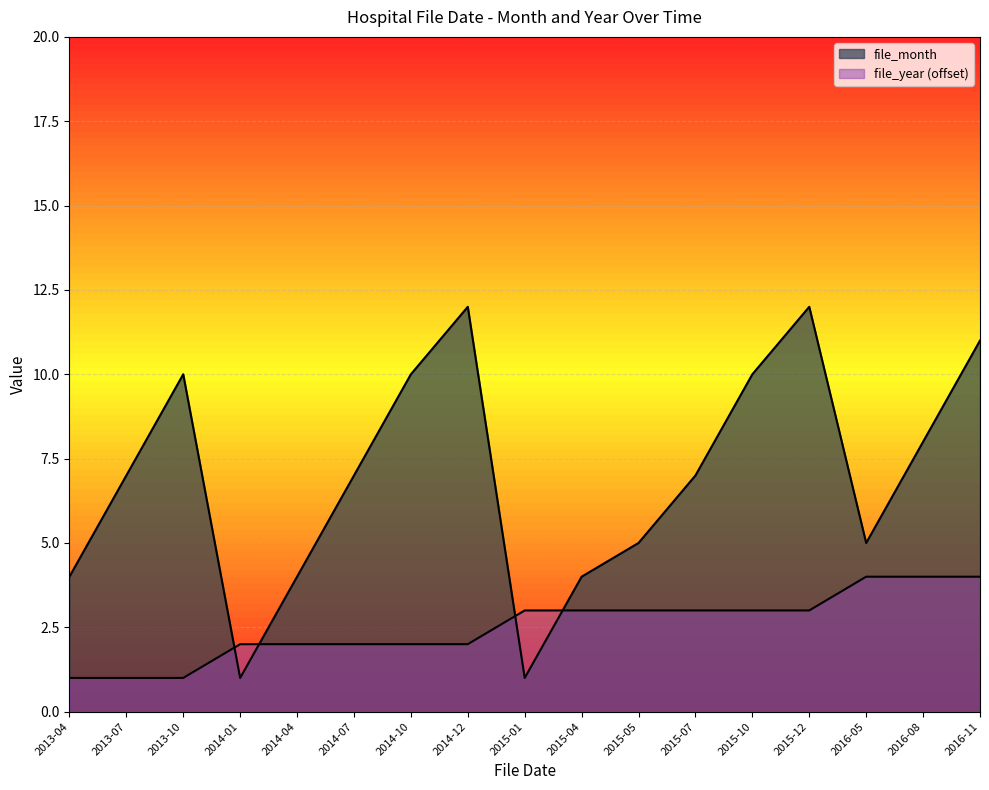

Rank the categories by file_month value from lowest to highest.

2014-01, 2015-01, 2013-04, 2014-04, 2015-04, 2015-05, 2016-05, 2013-07, 2014-07, 2015-07, 2016-08, 2013-10, 2014-10, 2015-10, 2016-11, 2014-12, 2015-12